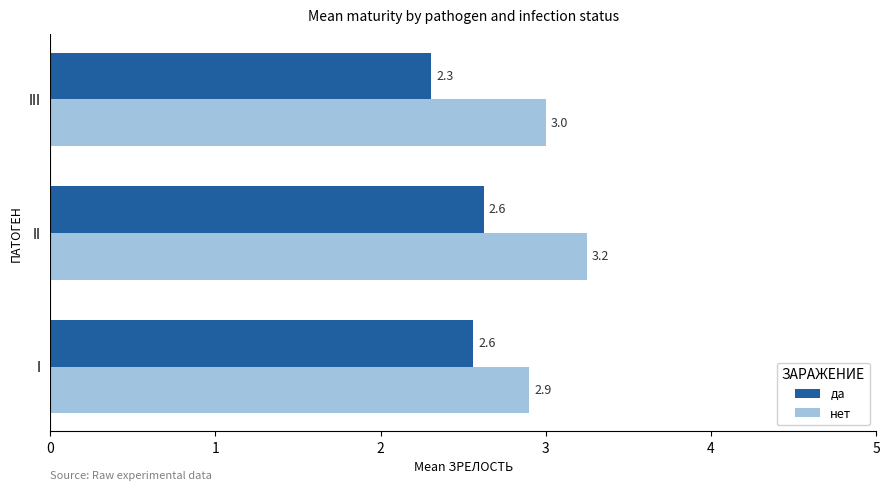

What is the difference between the maximum and minimum values in the да series?

0.3